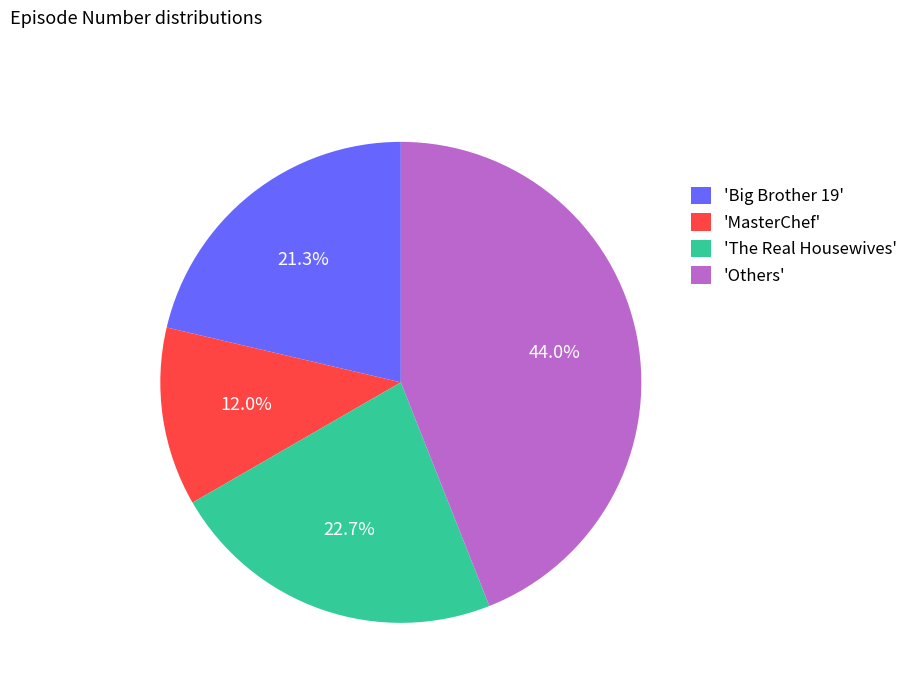

What percentage do 'Others' and 'Big Brother 19' together represent?

65.3%